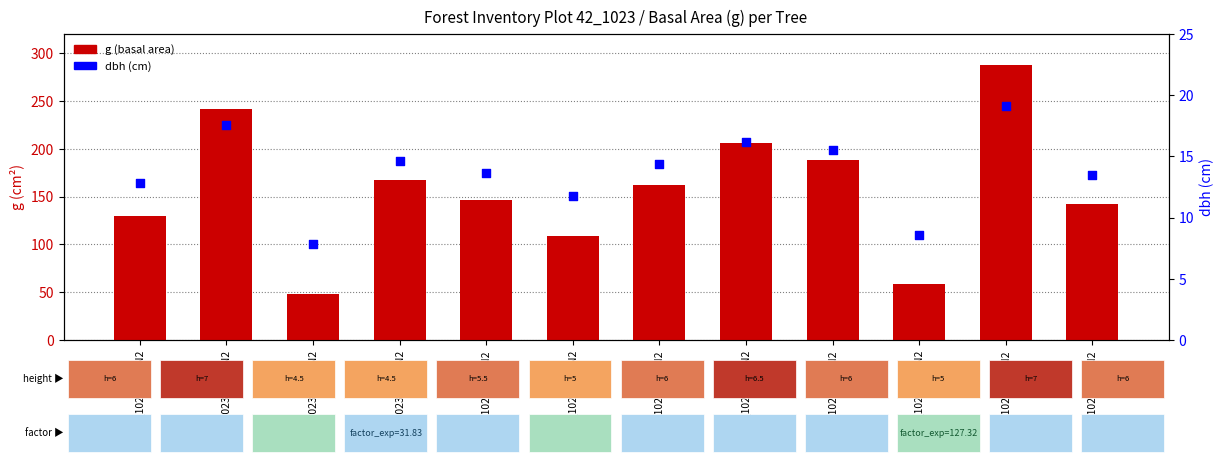

Which series has the largest Y range (max minus min)?

g (basal area)